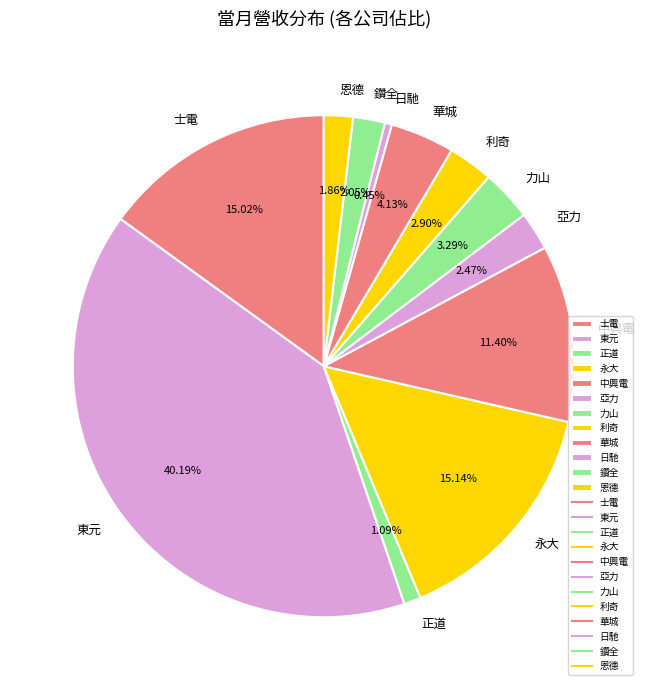

To the nearest percent, what is the combined percentage of 利奇 and 正道?

4%